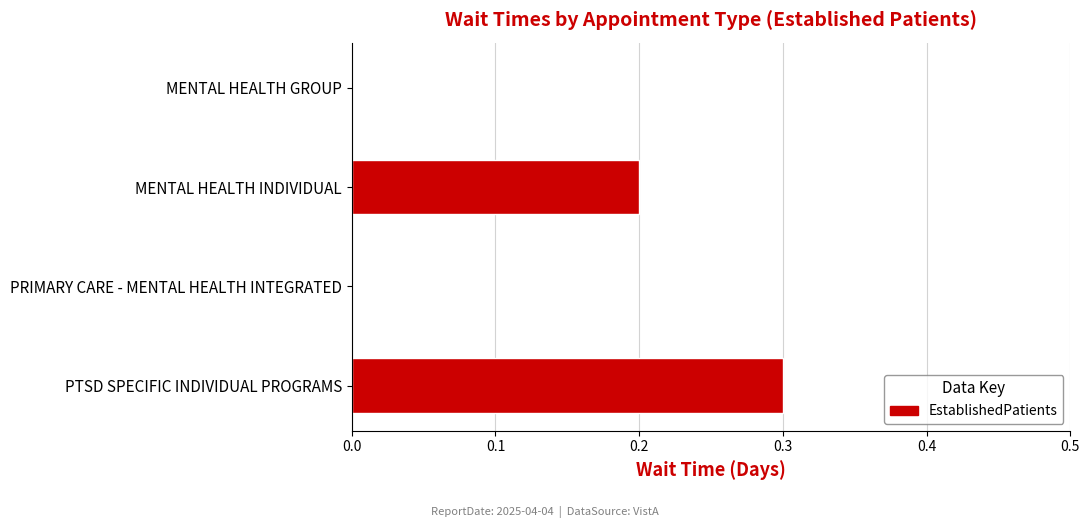

Which label corresponds to the largest value in the chart?

PTSD SPECIFIC INDIVIDUAL PROGRAMS